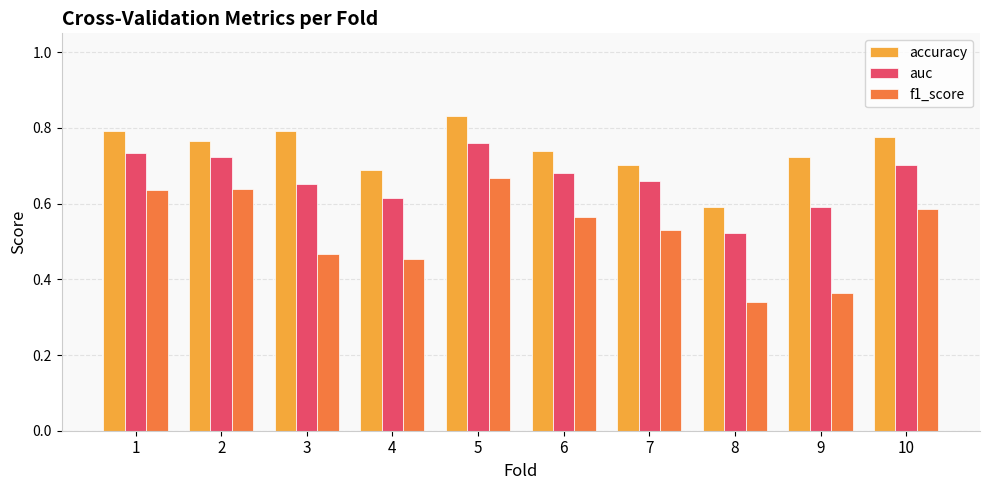

At which category is the sum across all series the highest?

5